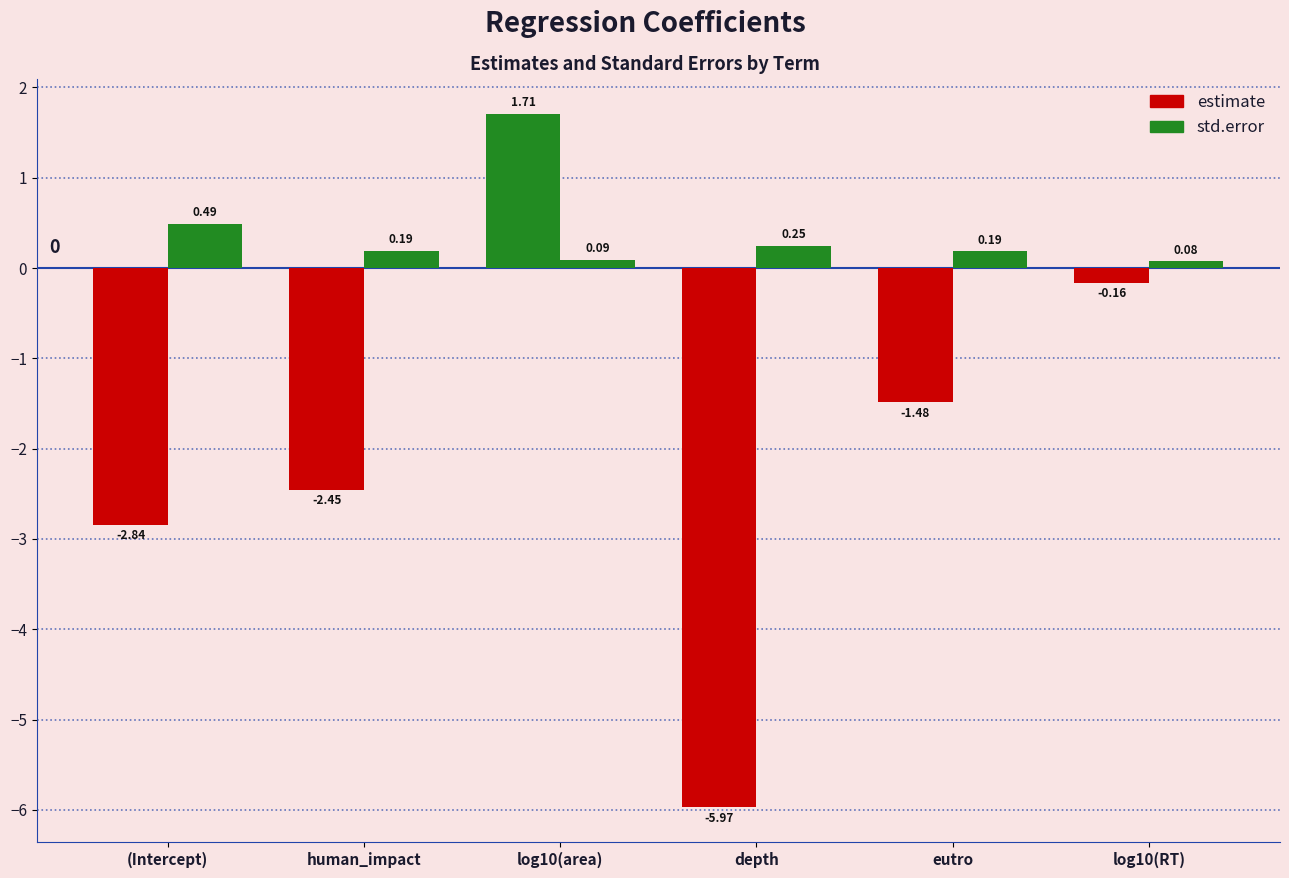

Does the chart contain stacked bars?

No